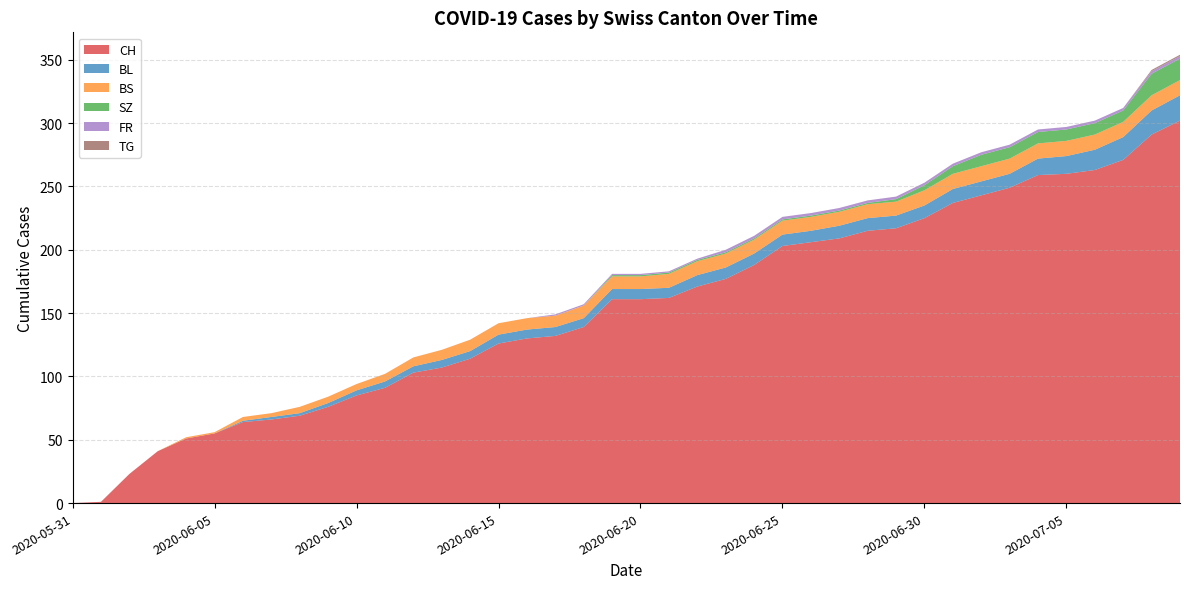

Reading right to left, extract all data points from this chart.

CH: 302	291	271	263	260	259	249	243	237	225	217	215	209	206	203	188	177	171	162	161	161	139	132	130	126	114	107	103	91	85	76	69	66	64	55	51	41	23	1	0
BL: 20	19	18	16	14	13	11	11	11	10	10	10	10	9	9	9	9	9	8	8	8	7	7	7	7	6	6	5	5	4	3	2	2	1	0	0	0	0	0	0
BS: 12	12	12	12	12	12	12	12	12	12	11	11	11	11	11	11	11	11	11	10	10	10	9	9	9	9	8	7	6	5	5	5	3	3	1	1	0	0	0	0
SZ: 17	17	9	9	9	9	9	9	6	4	2	1	1	1	1	1	1	1	1	1	1	0	0	0	0	0	0	0	0	0	0	0	0	0	0	0	0	0	0	0
FR: 2	2	2	2	2	2	2	2	2	2	2	2	2	2	2	2	2	1	1	1	1	1	1	0	0	0	0	0	0	0	0	0	0	0	0	0	0	0	0	0
TG: 1	1	0	0	0	0	0	0	0	0	0	0	0	0	0	0	0	0	0	0	0	0	0	0	0	0	0	0	0	0	0	0	0	0	0	0	0	0	0	0